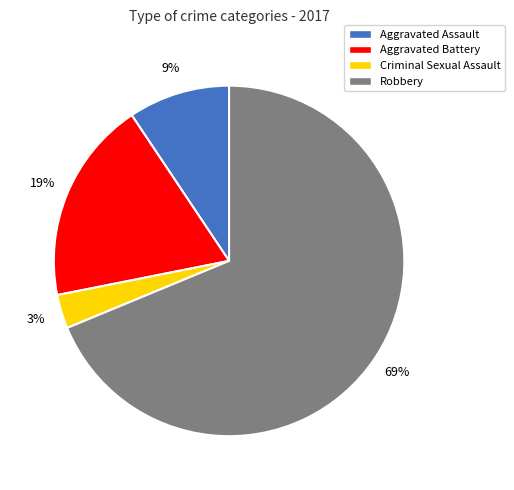

Between Robbery and Aggravated Battery, which is larger?

Robbery